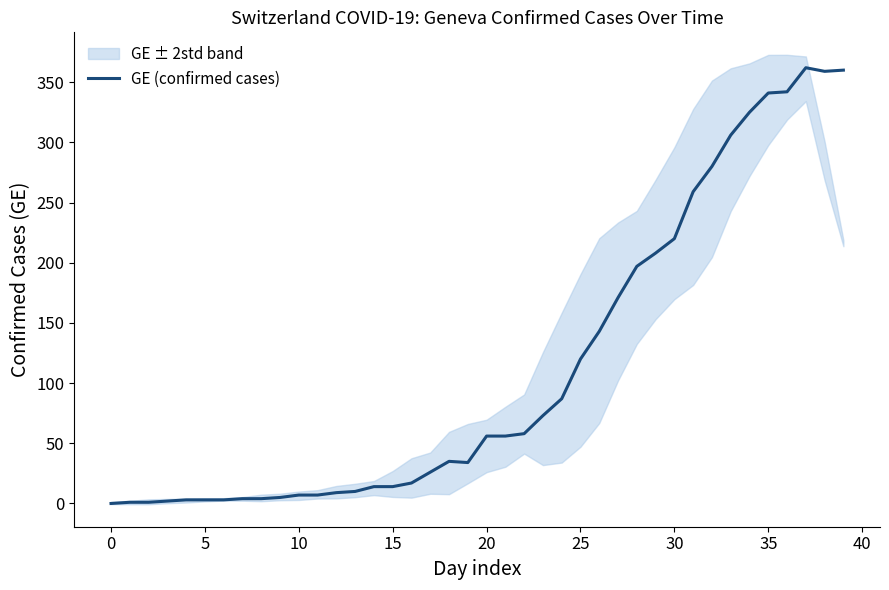

Which label corresponds to the largest value in the chart?

37